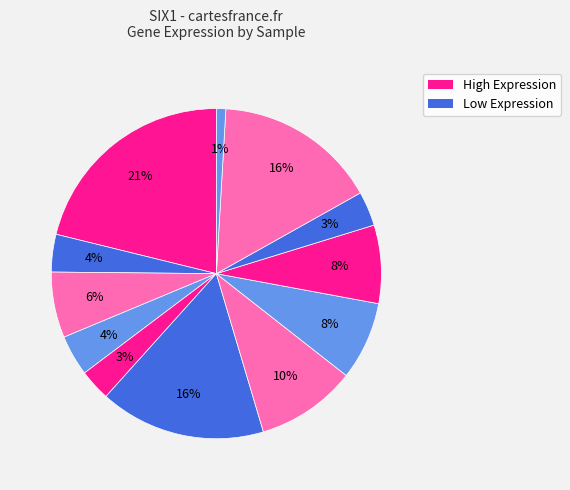

Count the number of slices in the pie.

12